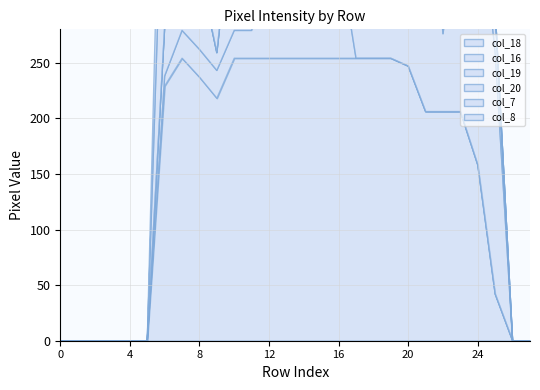

How many lines are shown in the chart?

6